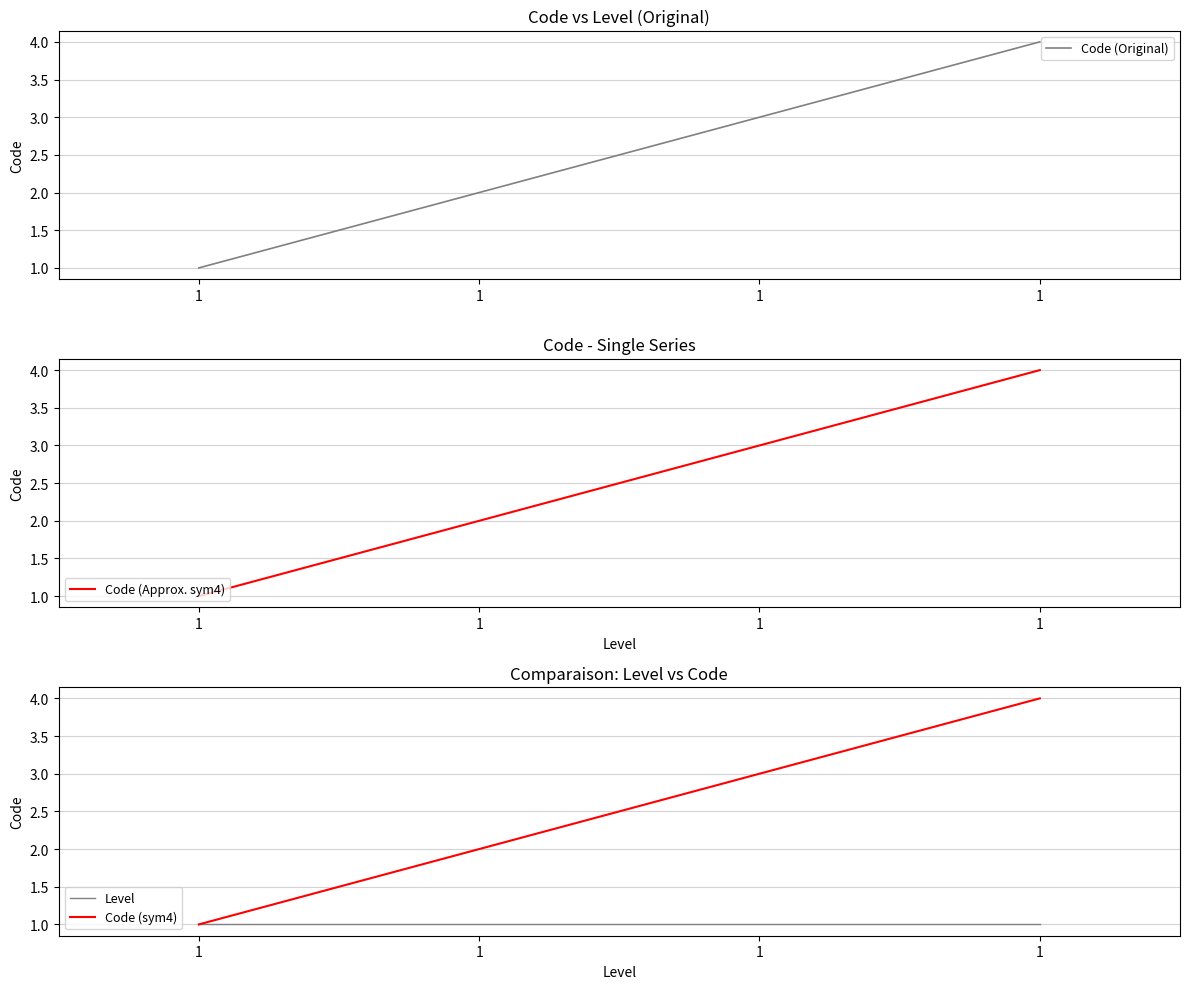

Which series has the largest total across all categories?

Code (Original)